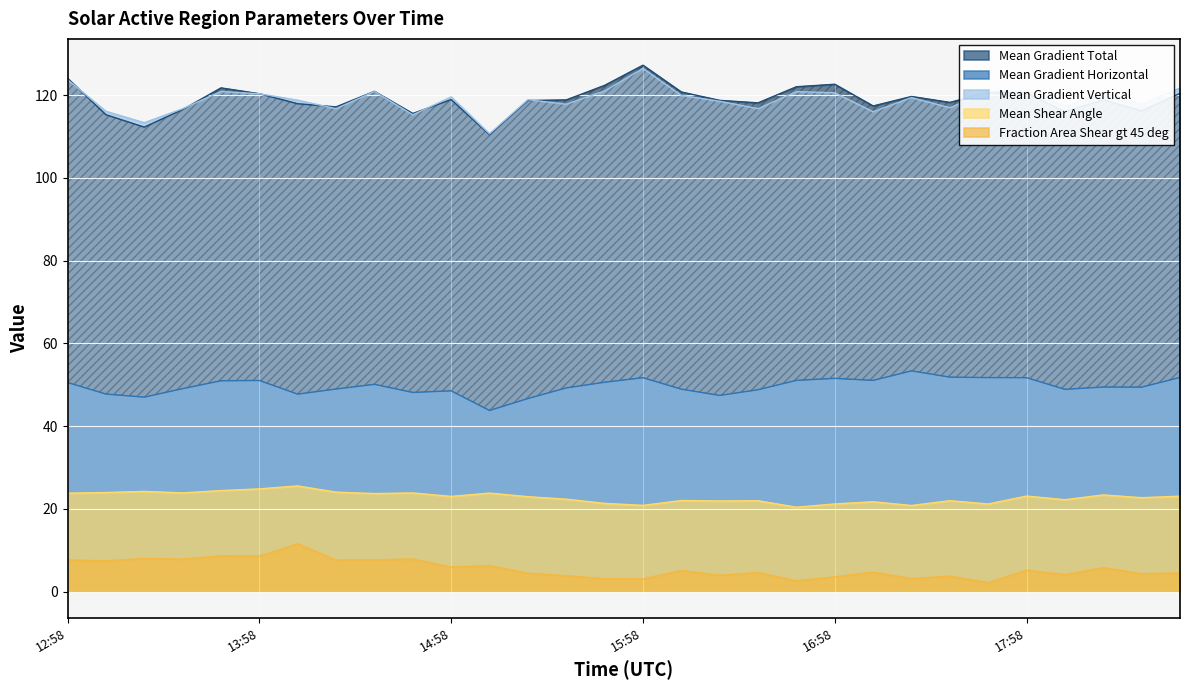

True or false: Mean Shear Angle has a value of 11.7 at 17:22.

False